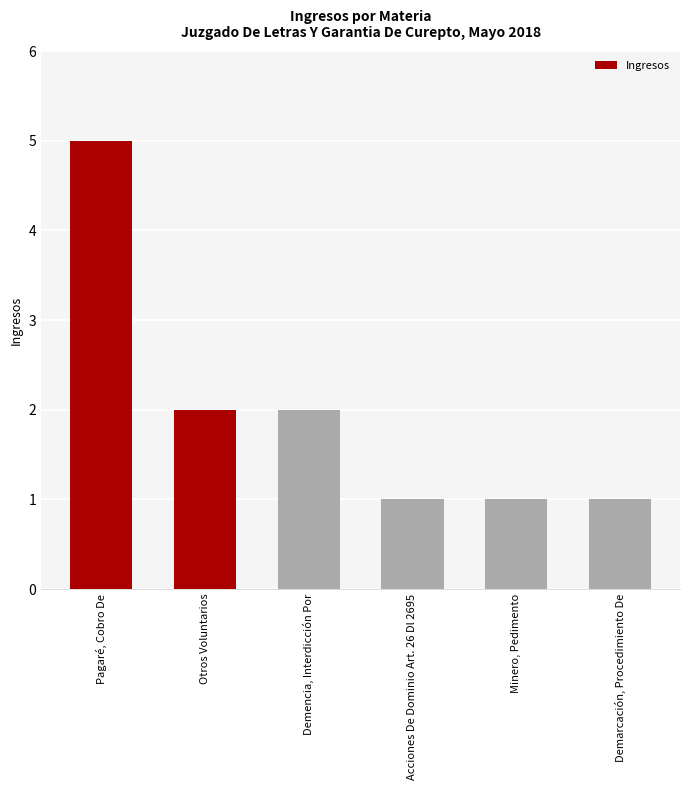

The chart shows a value of 0 at Demarcación, Procedimiento De. True or false?

False